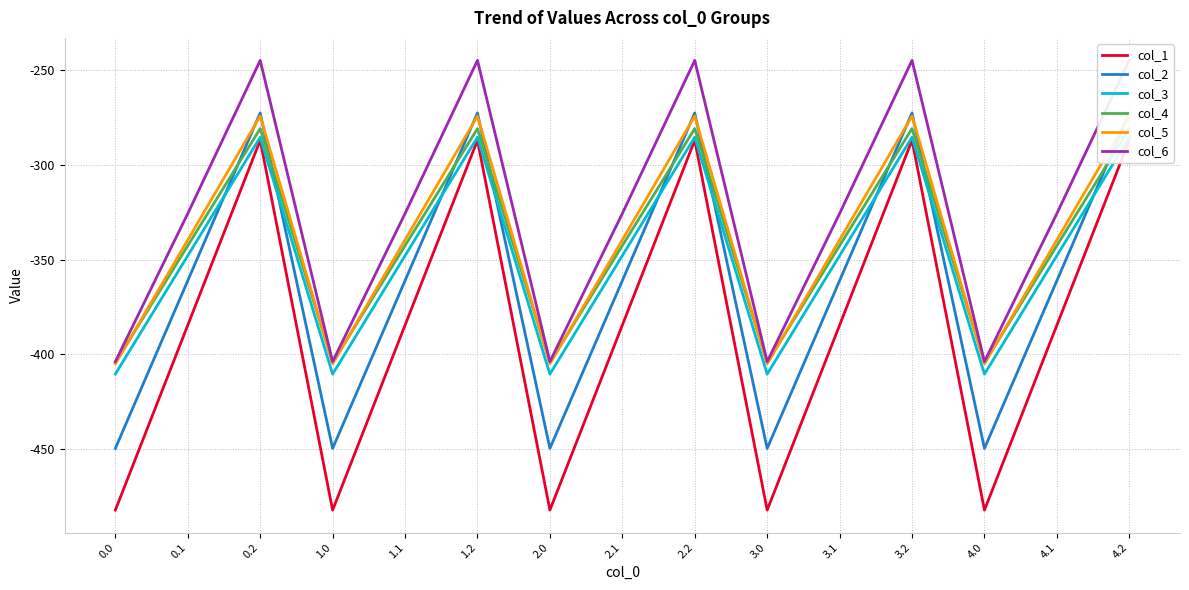

True or false: col_5 and col_3 intersect in this chart.

False